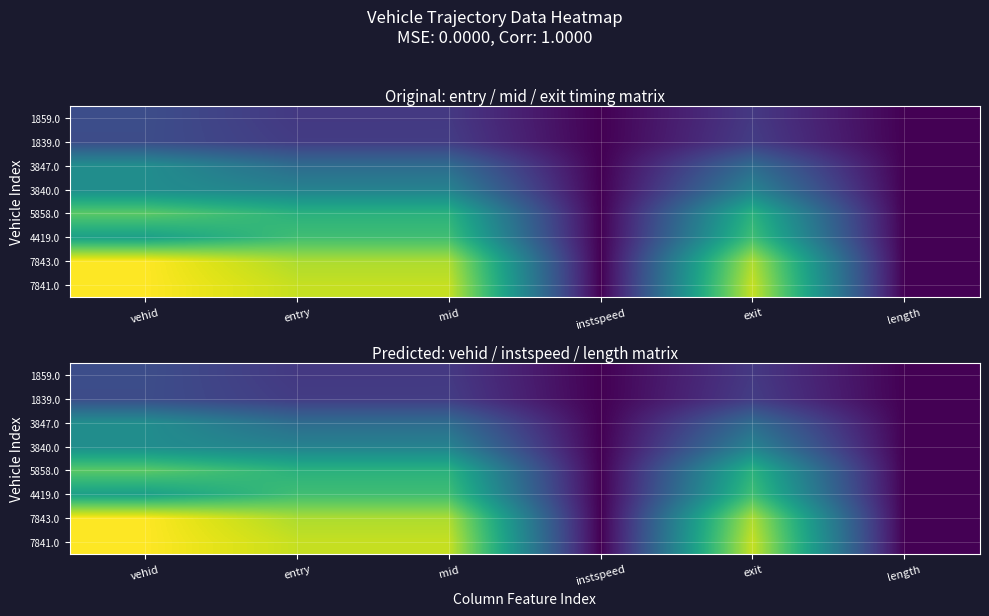

Is the value of 3840.0 at entry greater than the value of 1839.0 at vehid?

Yes